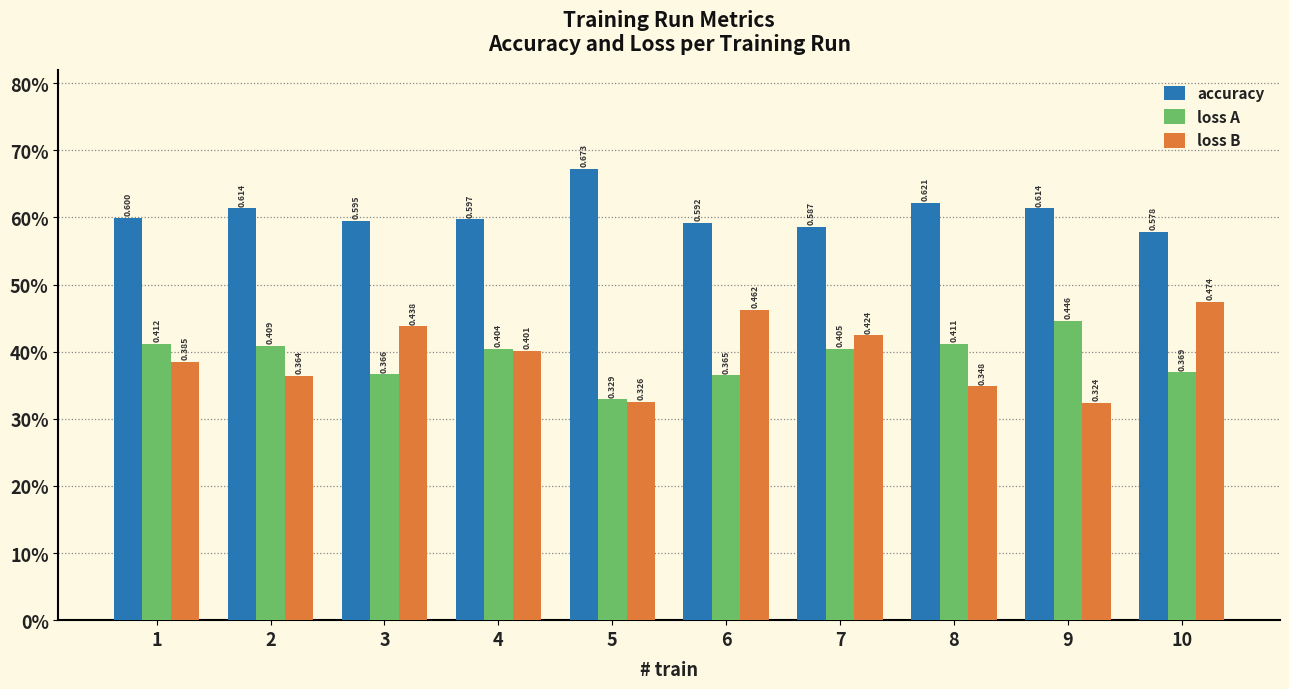

What are all the series names shown in the legend?

accuracy, loss A, loss B